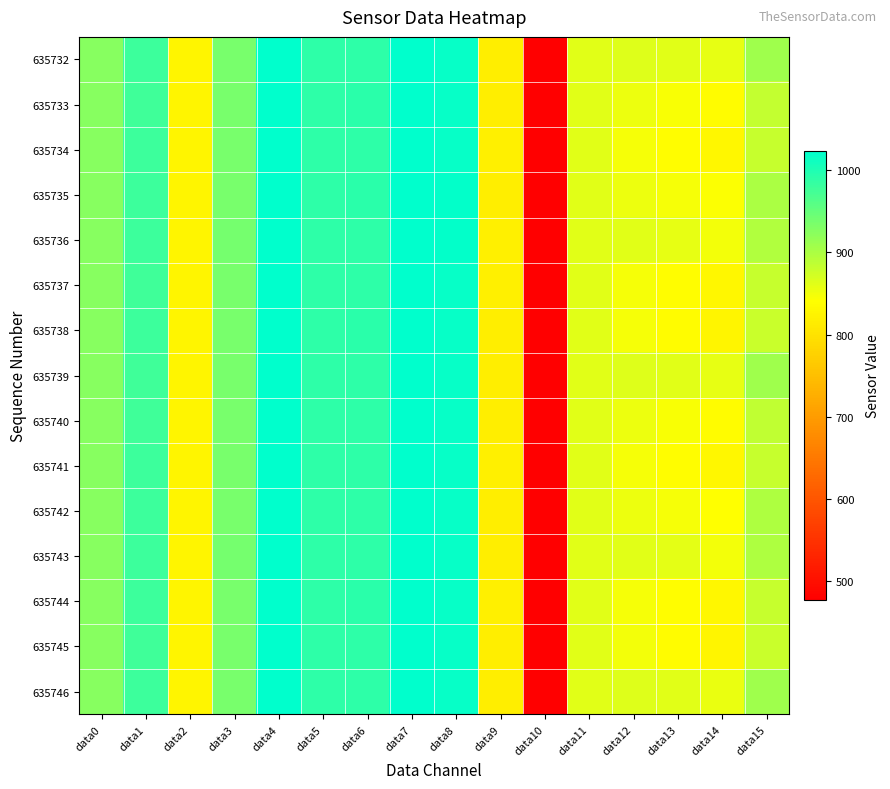

Between data4 and data8, which is larger?

data4